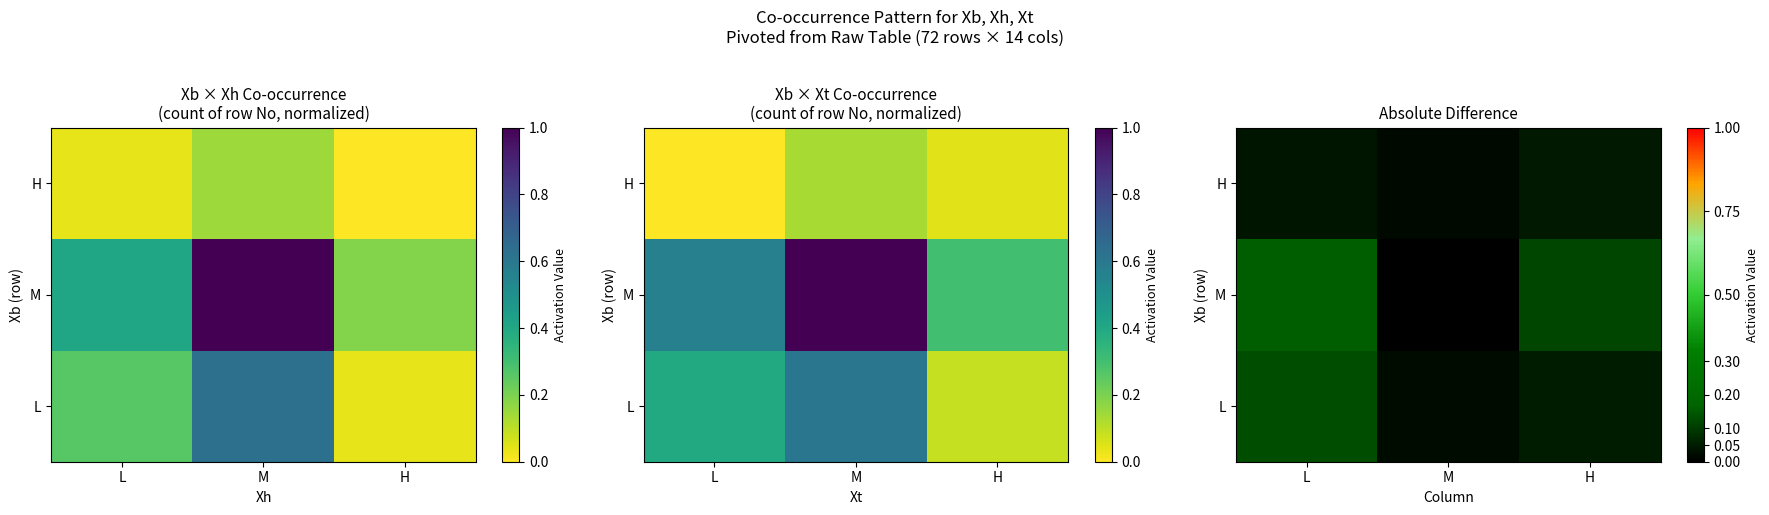

At how many categories does at least one series exceed 0?

3